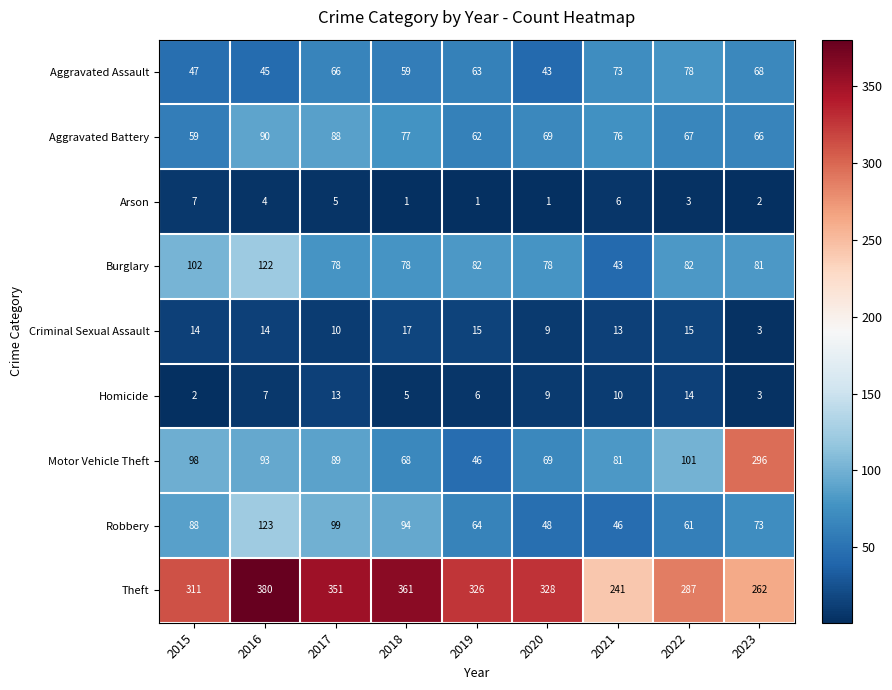

How many Arson values are between 1 and 5?

7